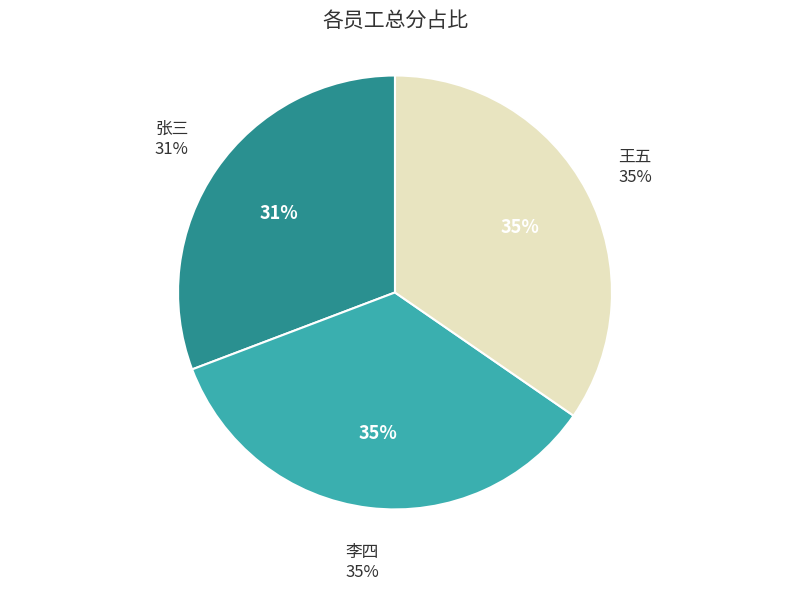

What percentage is the 李四 slice, to the nearest percent?

35%